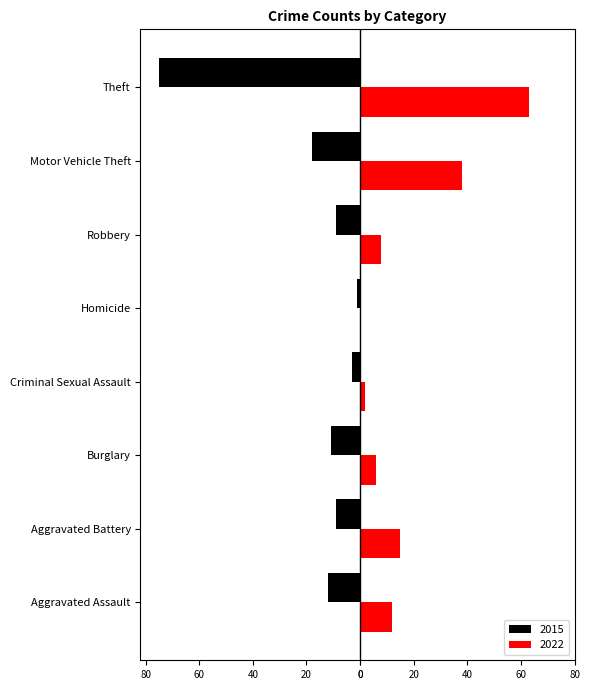

What are all the series names shown in the legend?

2015, 2022